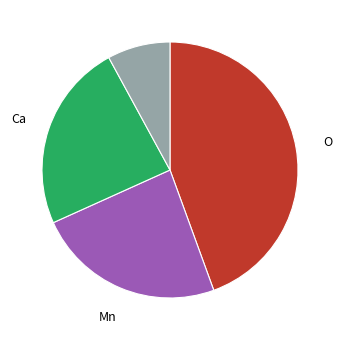

Is there a majority slice in this chart?

No